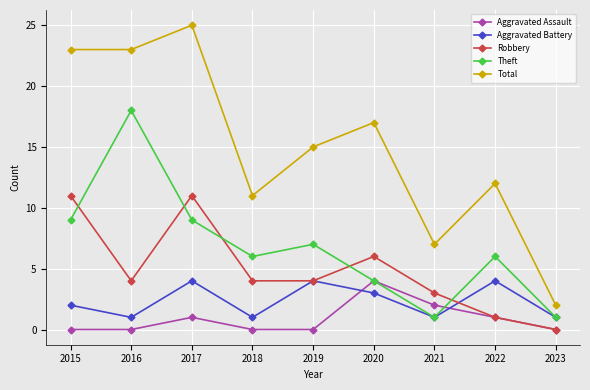

True or false: Aggravated Assault and Total intersect in this chart.

False